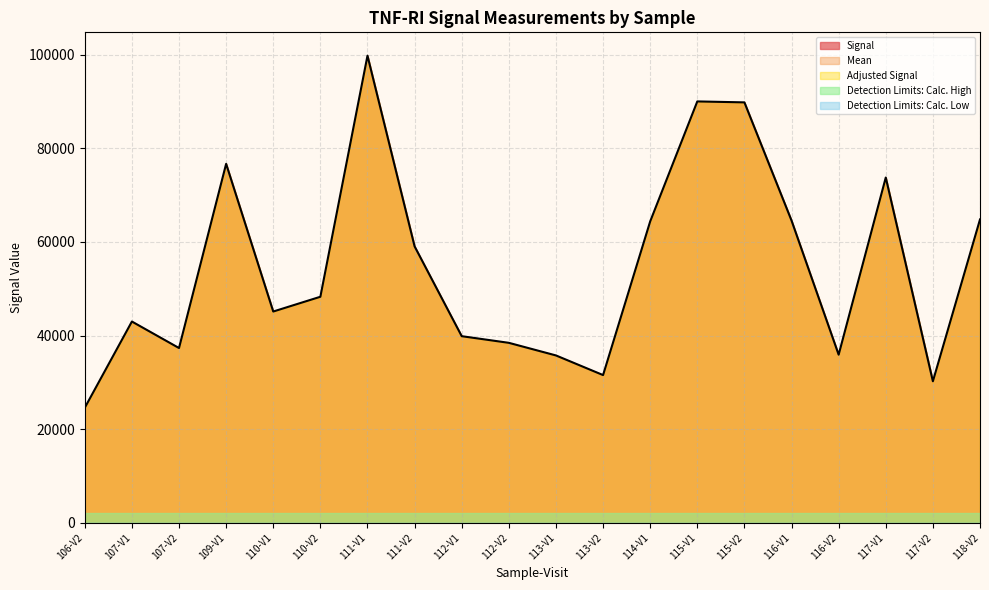

How many lines are shown in the chart?

5